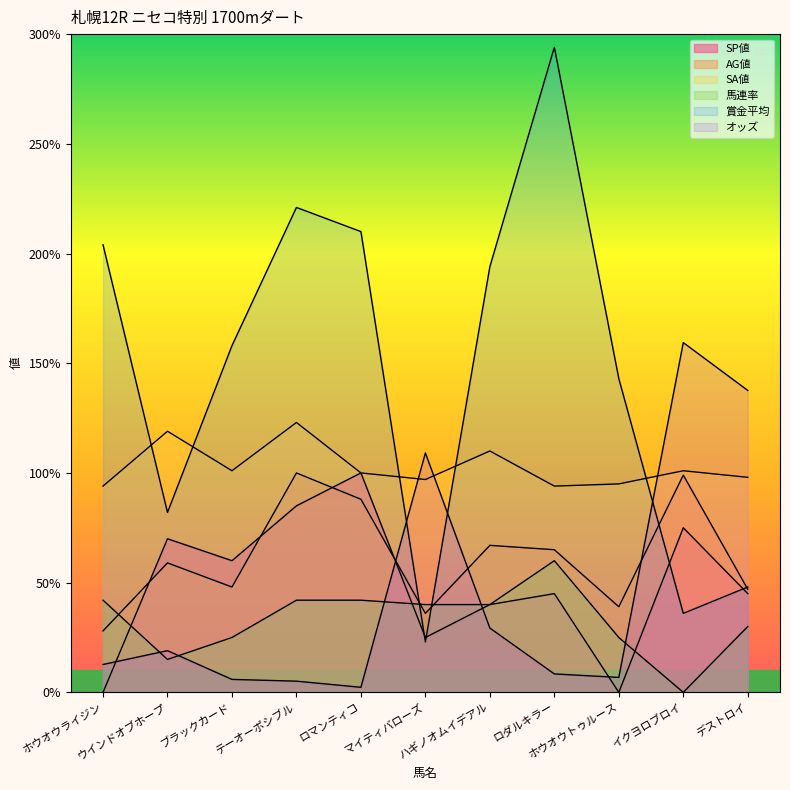

Which series has the largest total across all categories?

賞金平均